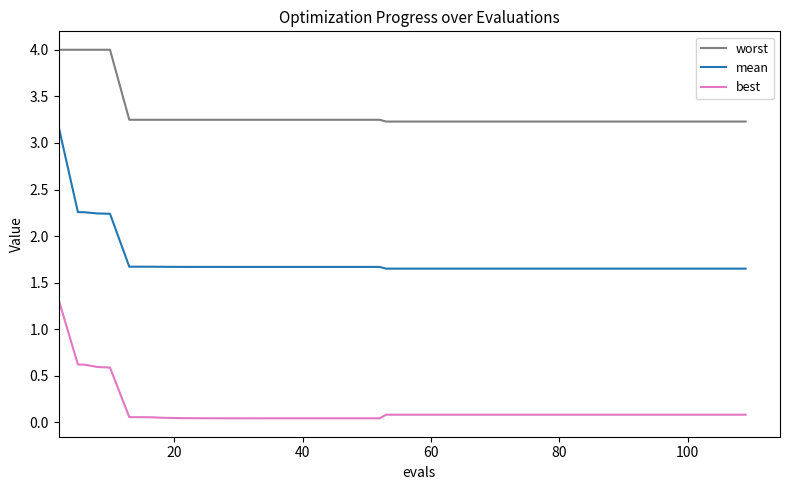

Is this an area chart (filled region under the line)?

No